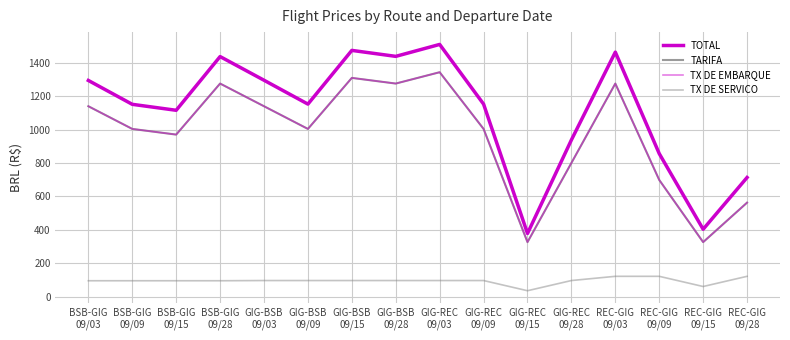

Is this an area chart (filled region under the line)?

No